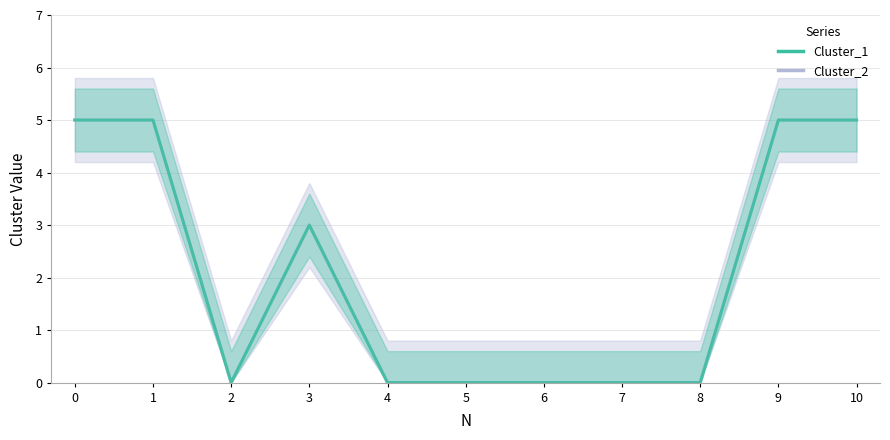

What value does the Cluster_2 series have at 0?

5